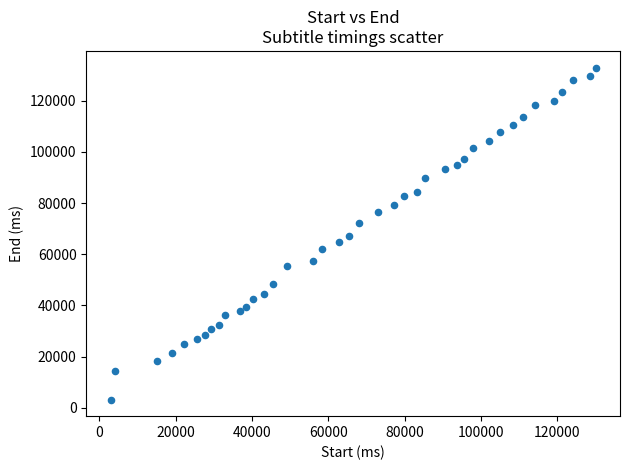

What is the range of Y values (max minus min)?

129680